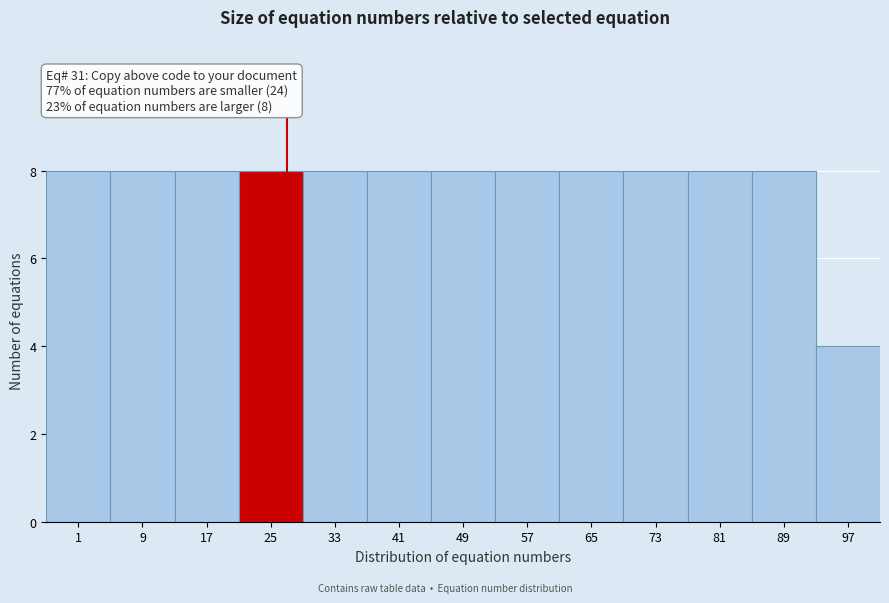

Reading right to left, transcribe all the data shown in this chart.

97=4	89=8	81=8	73=8	65=8	57=8	49=8	41=8	33=8	25=8	17=8	9=8	1=8